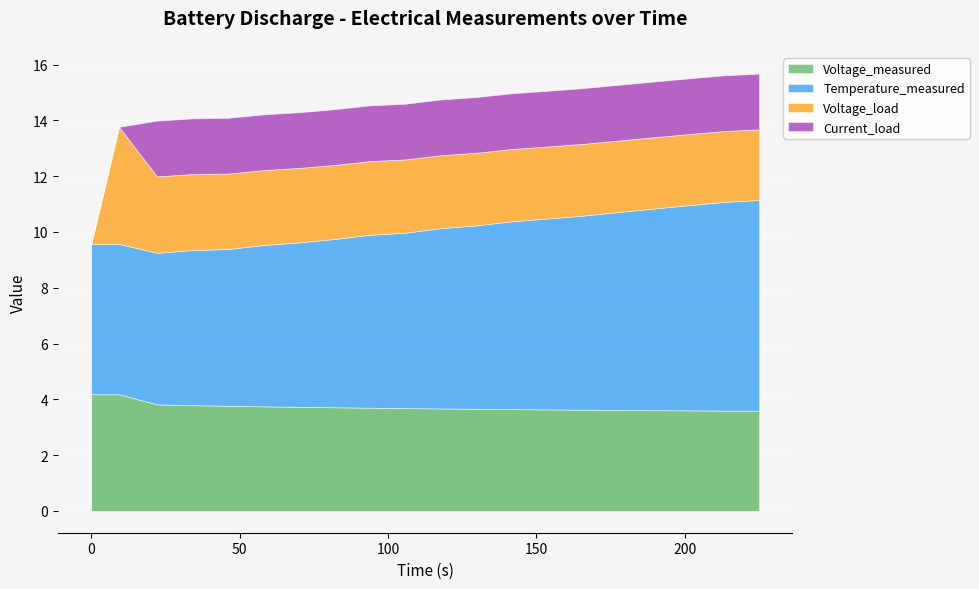

At 0.0, list the series in order from largest to smallest.

Temperature_measured, Voltage_measured, Current_load, Voltage_load